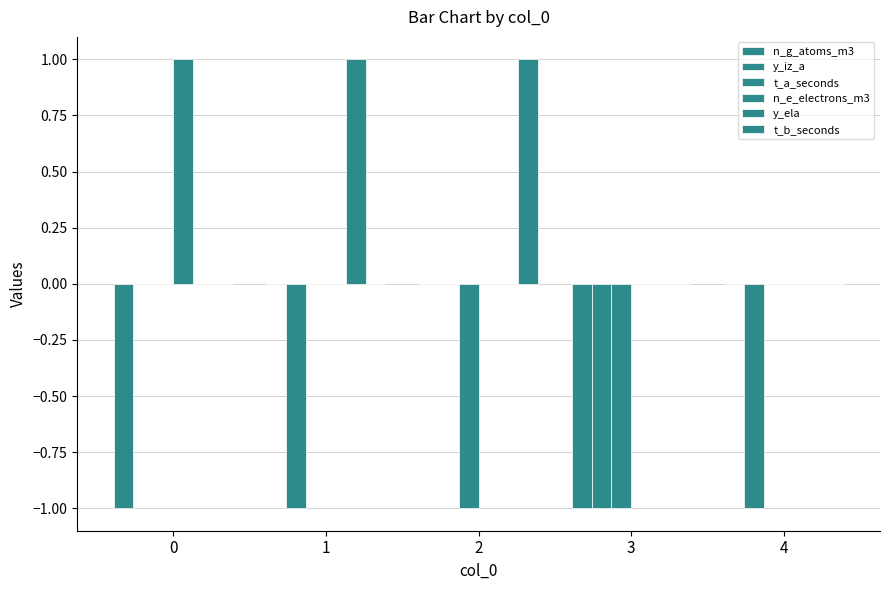

How many t_a_seconds values are between -1 and 0?

5